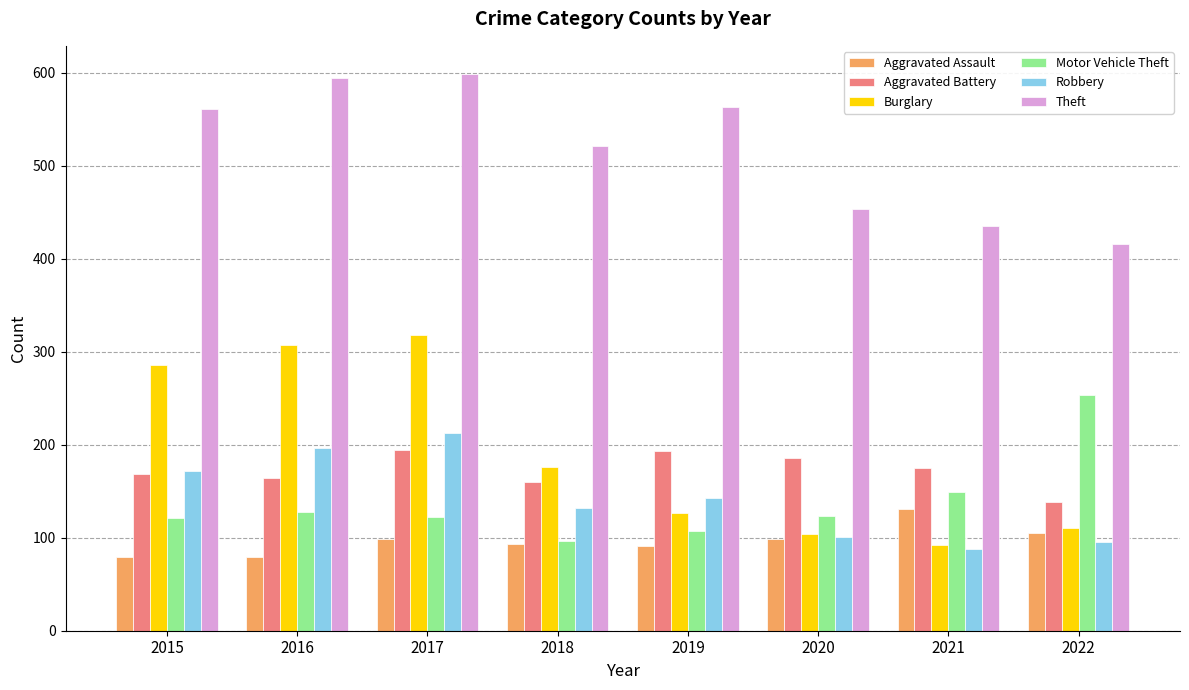

The Robbery series shows 165 at 2022. True or false?

False